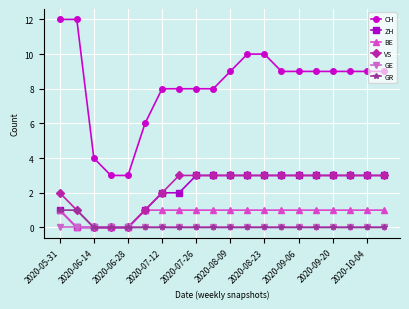

What is the value of the VS point at the 11th from the left?

3